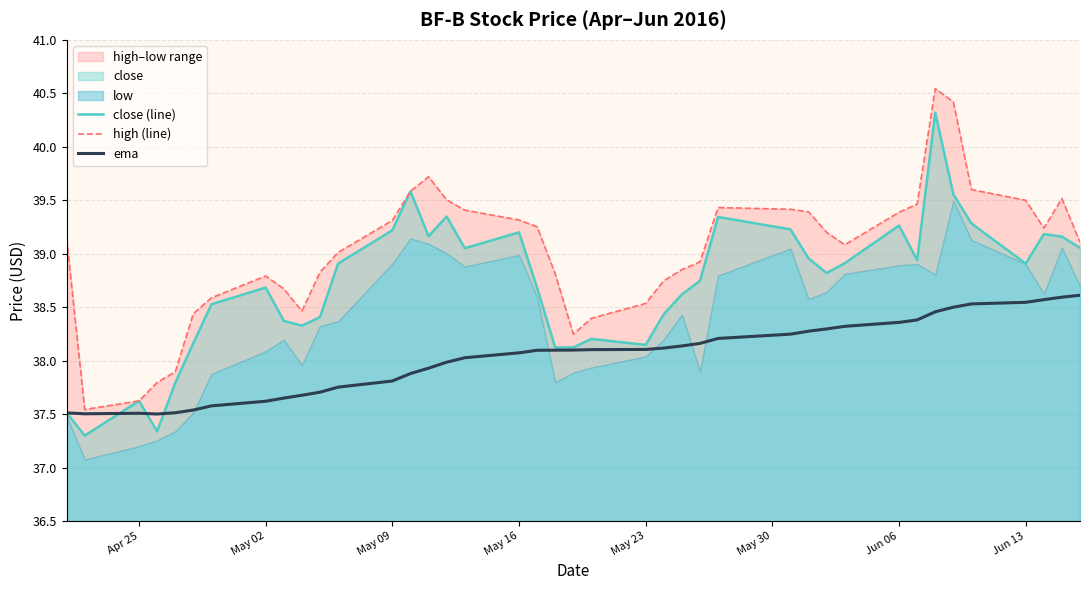

What is the highest value of the ema series?

38.6